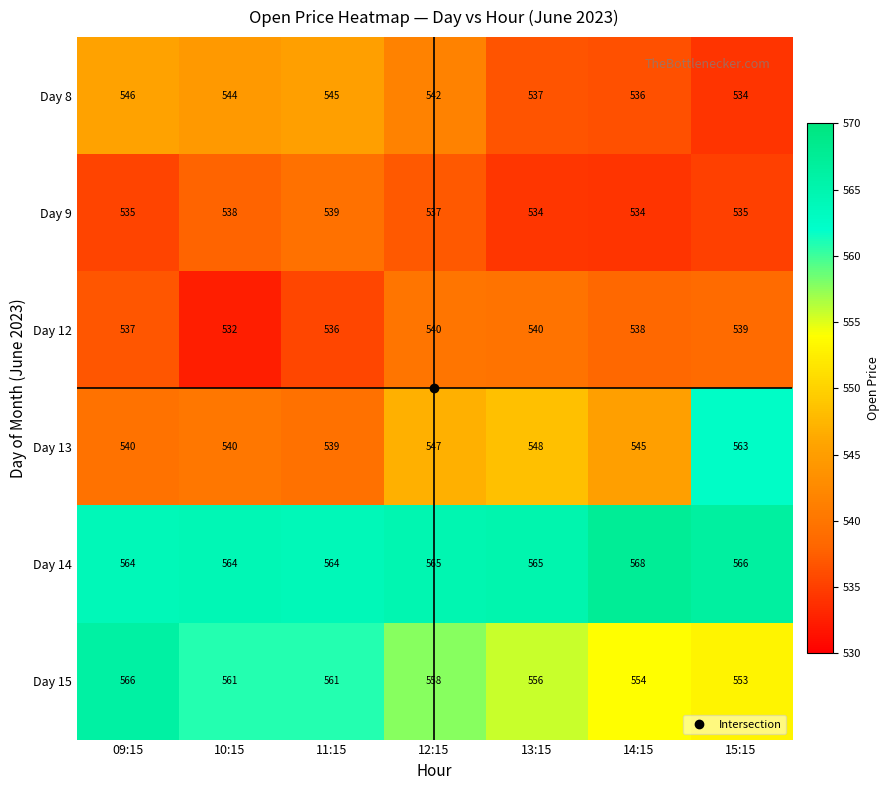

Is it true that Day 13 equals 131 at 09:15?

False